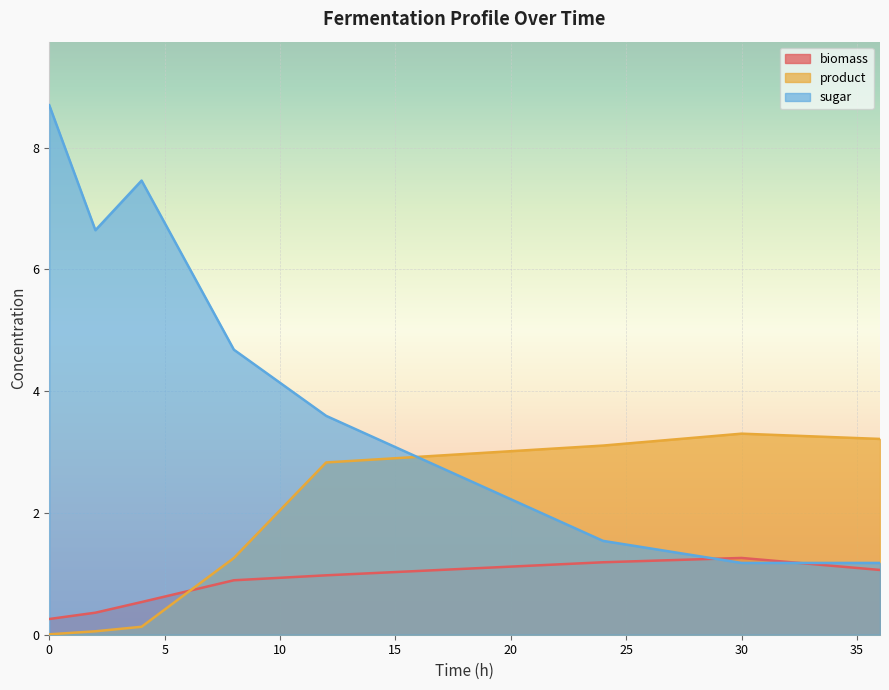

Is it true that product equals 1.3 at 8?

True